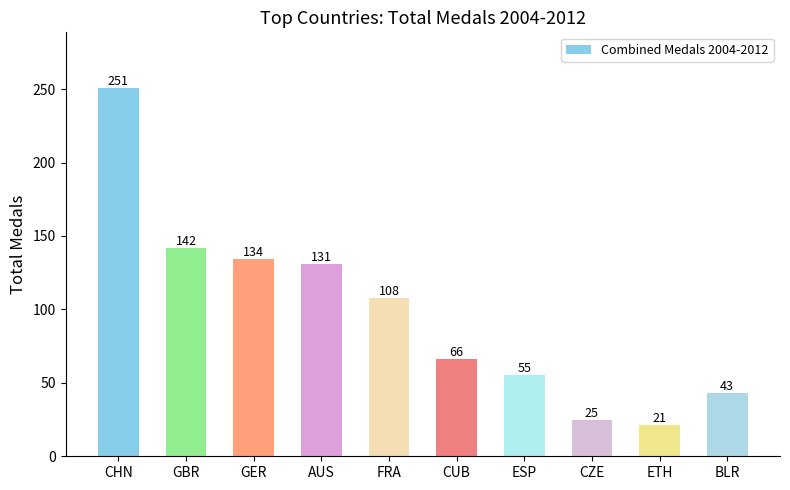

The chart shows a value of 134 at GER. True or false?

True